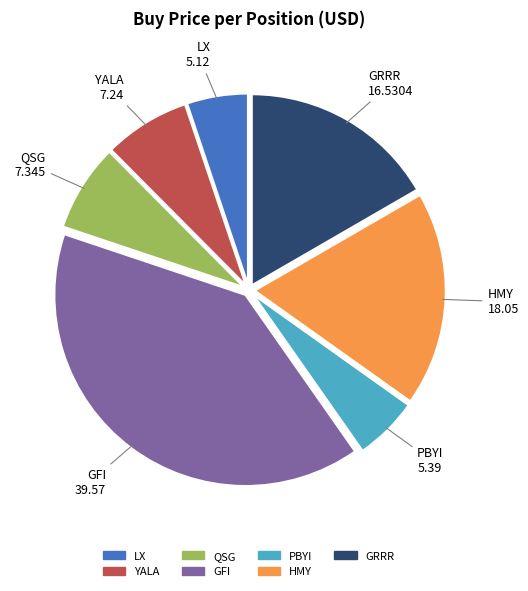

Is the sum of GRRR and QSG greater than half?

No